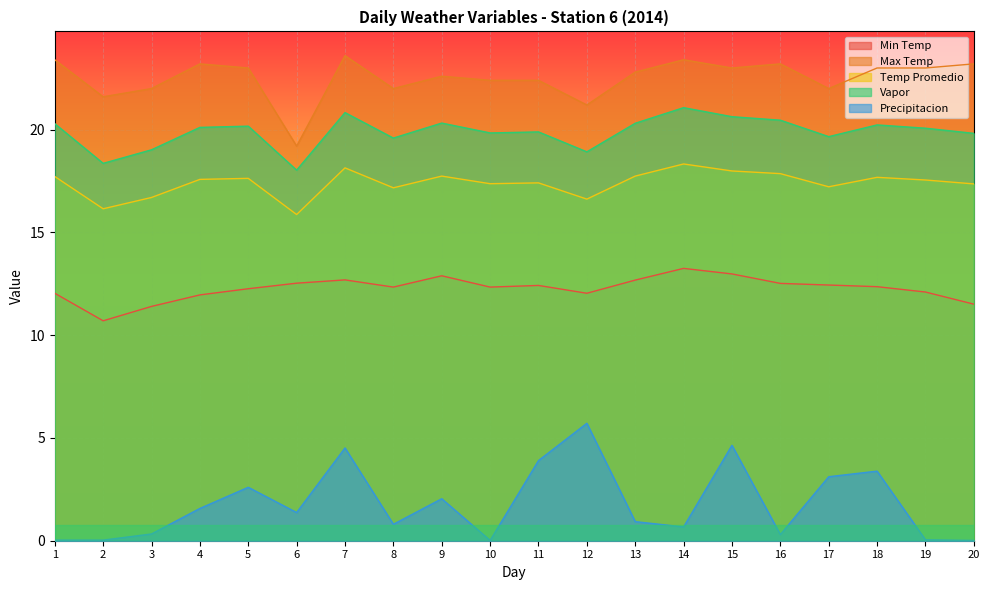

At which category does Vapor reach its first local peak?

5